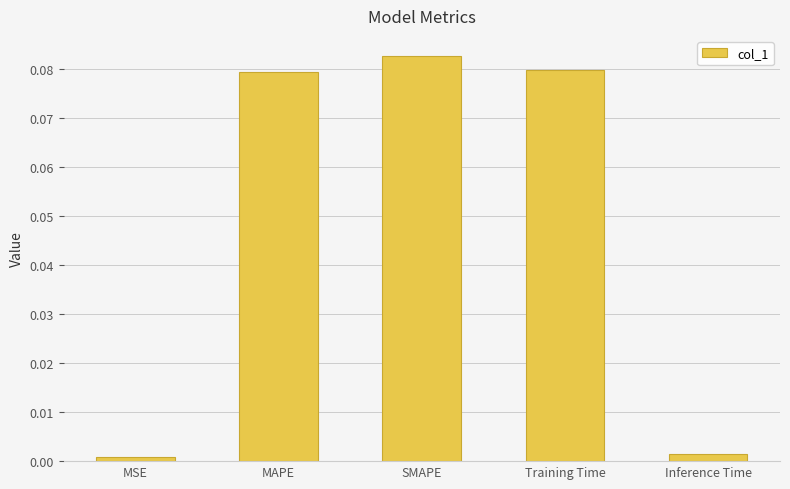

Which label corresponds to the largest value in the chart?

SMAPE